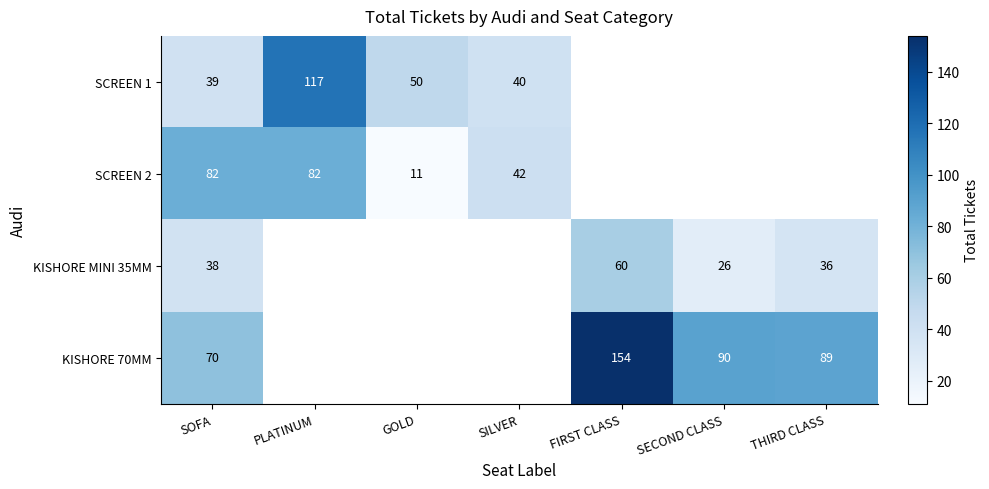

Which label corresponds to the largest value in the chart?

FIRST CLASS